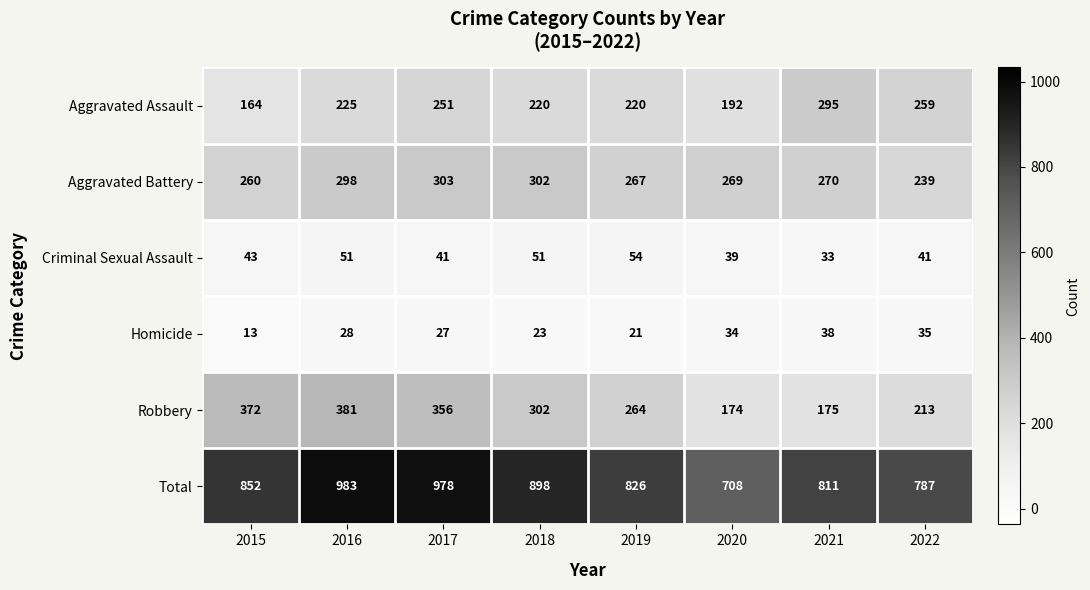

Which series changed the most between 2019 and 2022?

Robbery